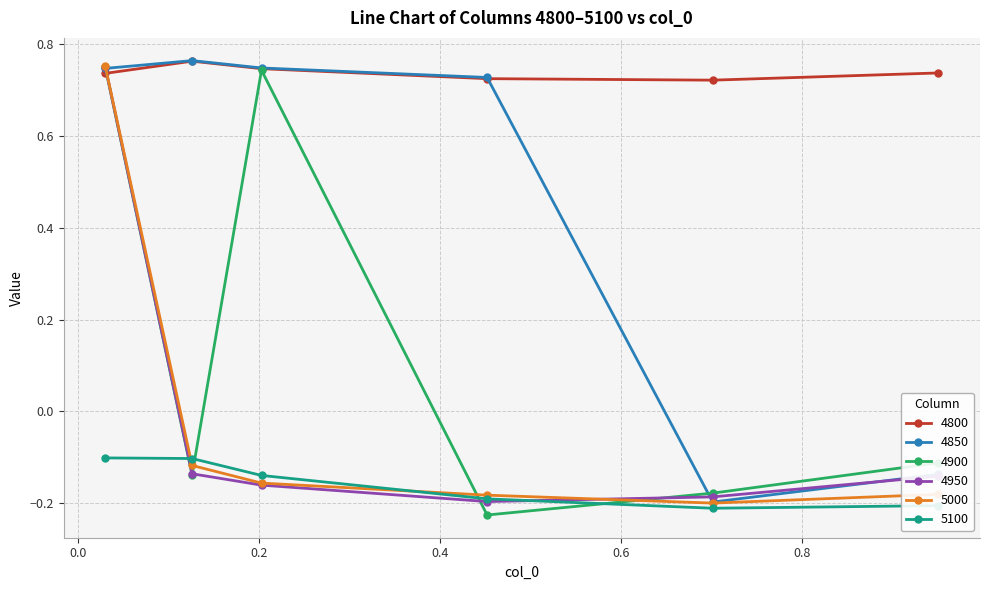

True or false: 4850 has more than 0 interior local peaks.

True